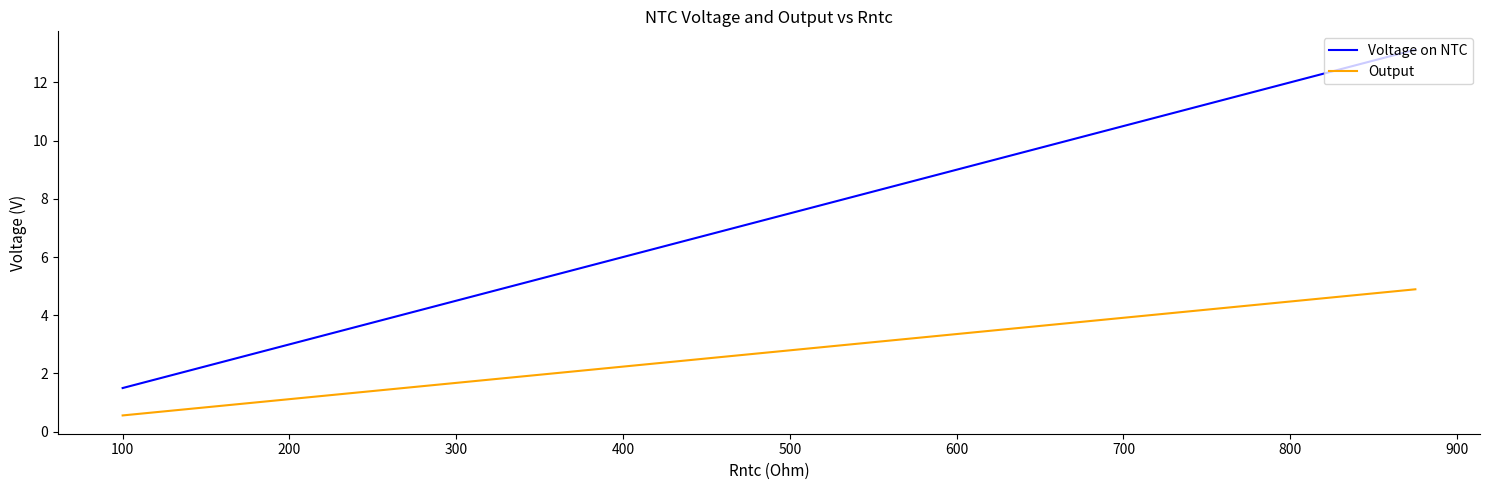

What is the difference between the maximum and minimum values in the Voltage on NTC series?

11.6